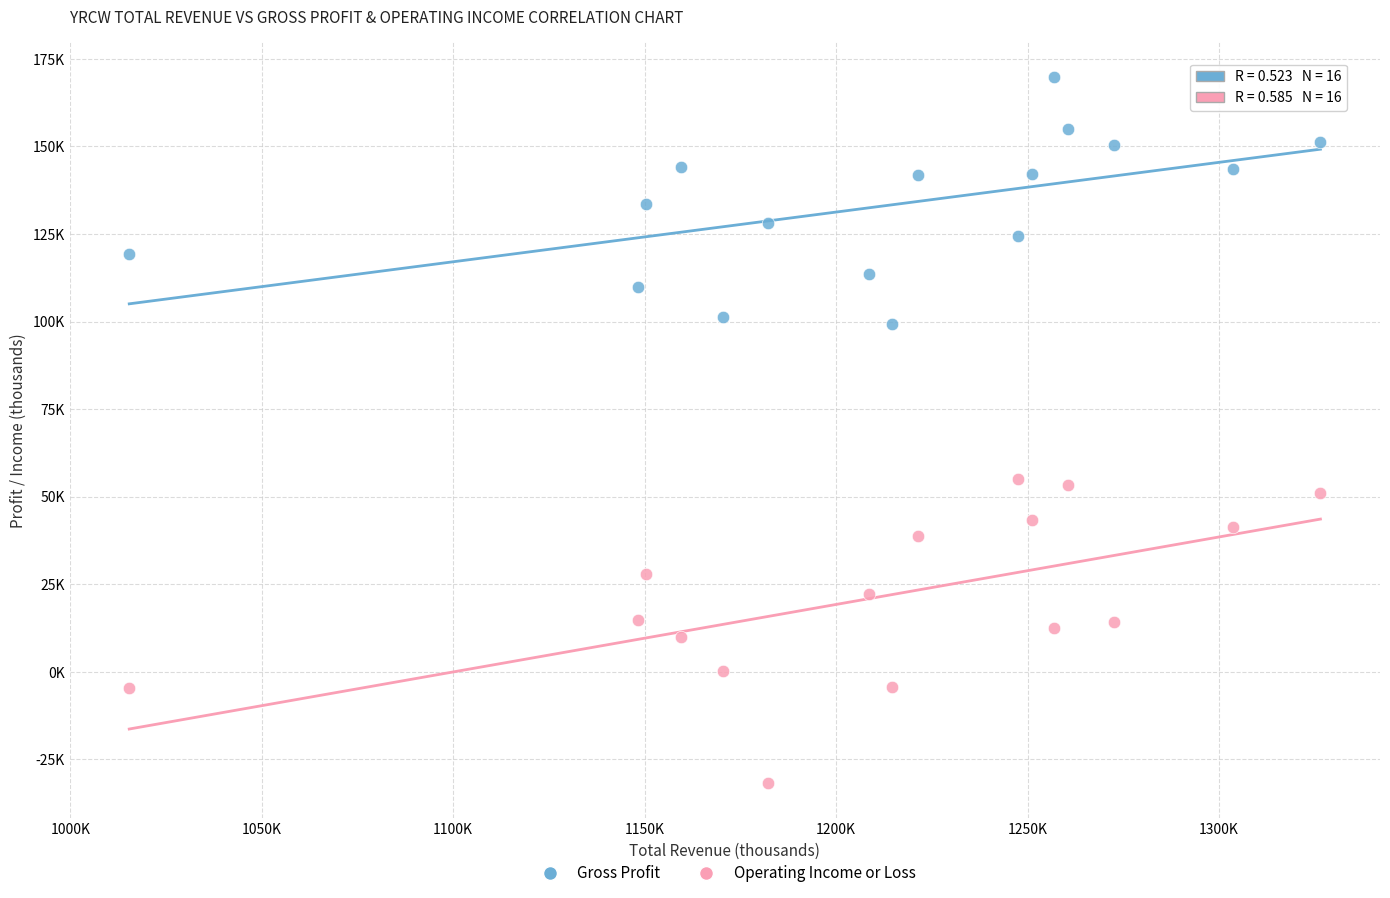

Which series reaches the minimum Y coordinate?

Operating Income or Loss